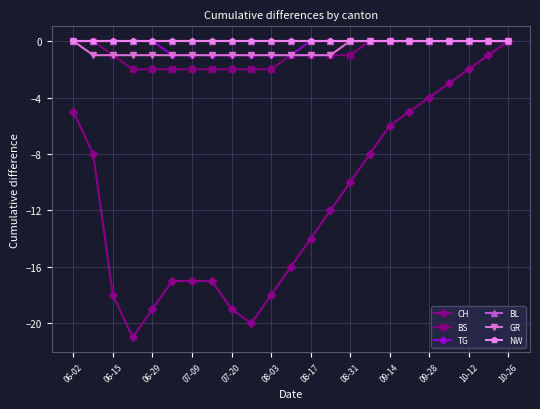

Is this an area chart (filled region under the line)?

No